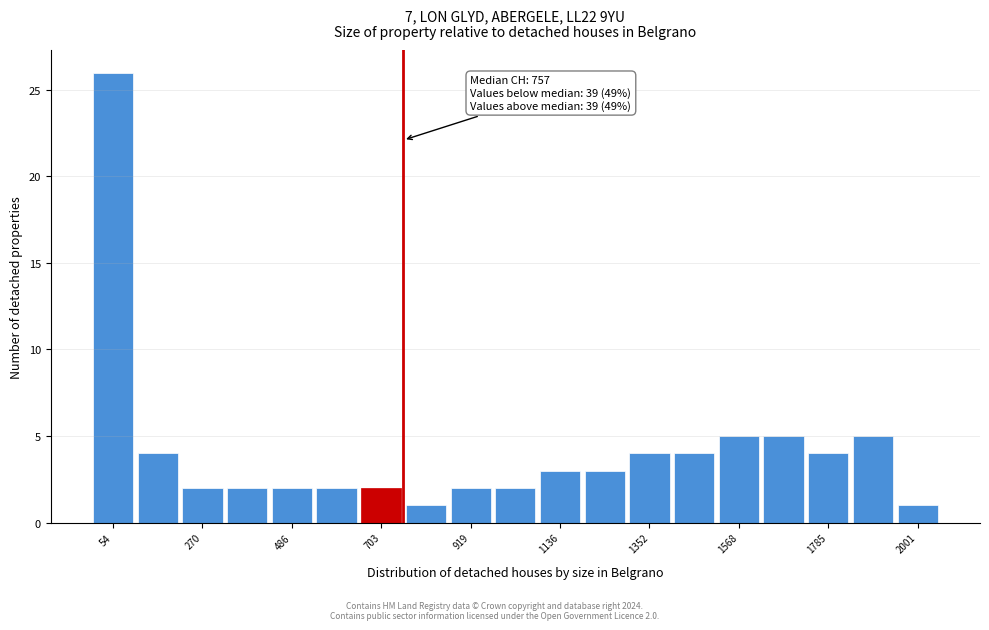

Read against the x-axis, roughly where is the centre of the tallest bar?

50